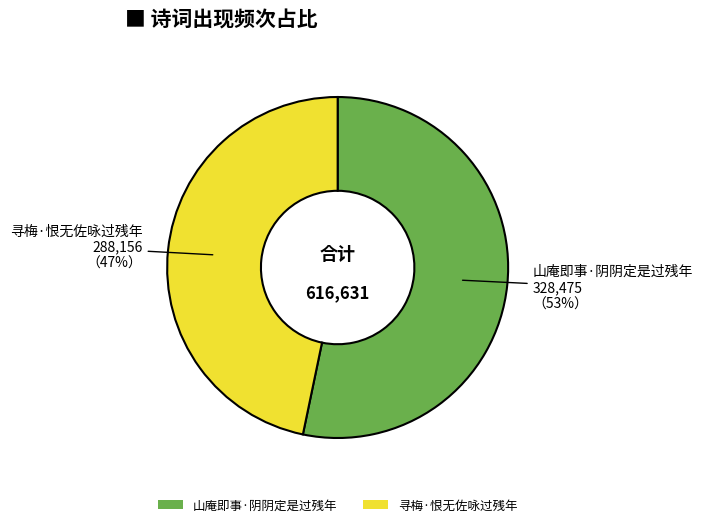

Which category has the biggest portion of the pie?

山庵即事·阴阴定是过残年